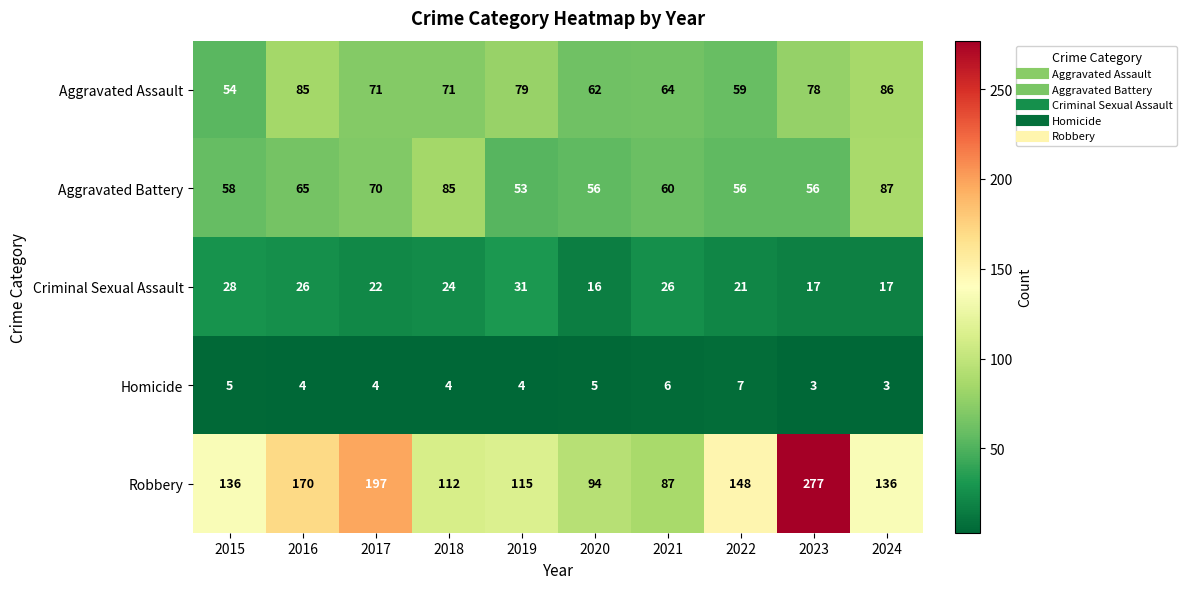

What value does the Aggravated Assault series have at 2023?

78